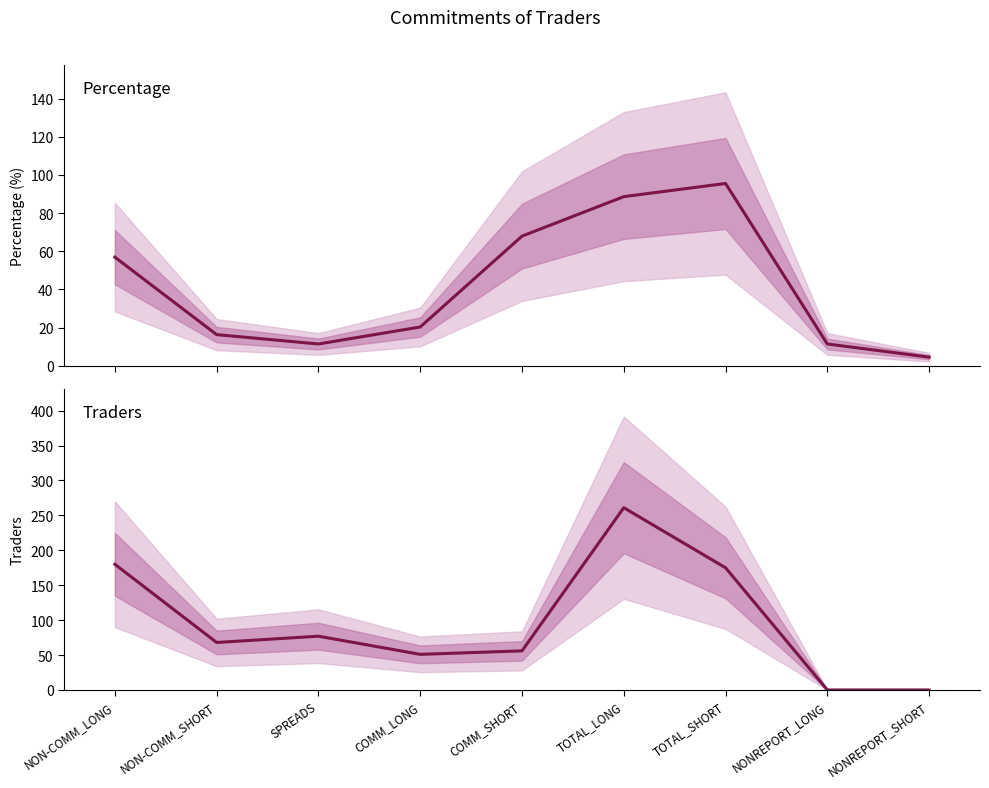

Reading right to left, list all the values displayed in this chart.

Percentage: 4.5	11.4	95.5	88.6	67.9	20.3	11.4	16.3	56.9
Traders: 0.0	0.0	175.0	261.0	56.0	51.0	77.0	68.0	180.0